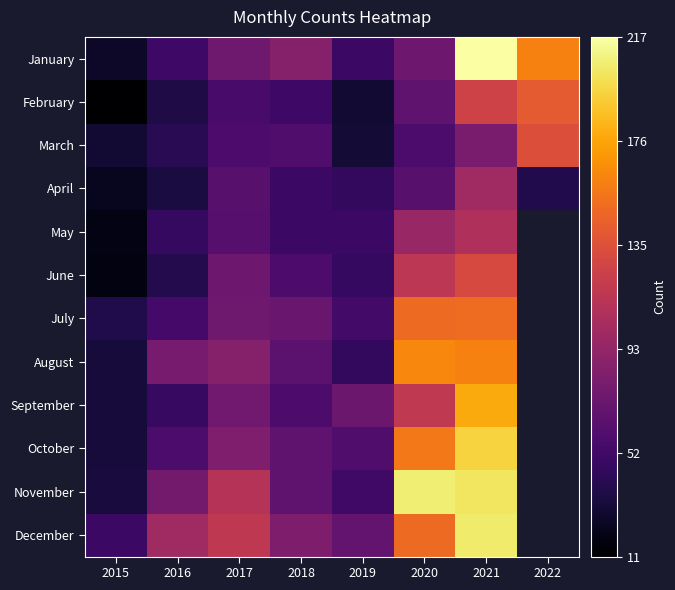

The November series shows 57.8 at 2017. True or false?

False